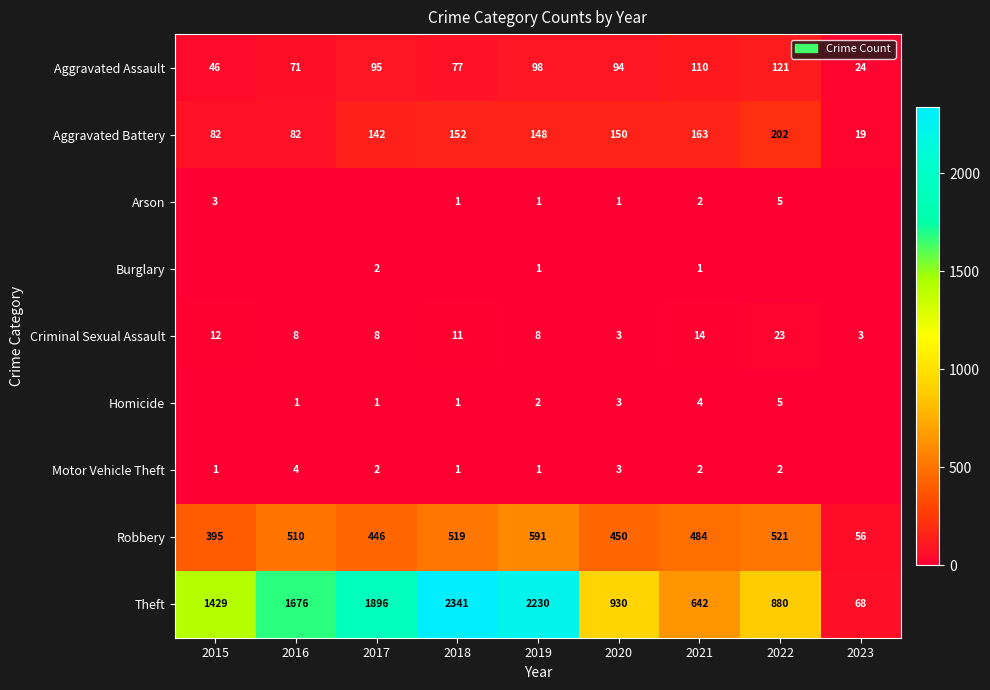

What is the lowest value of the Aggravated Battery series?

19